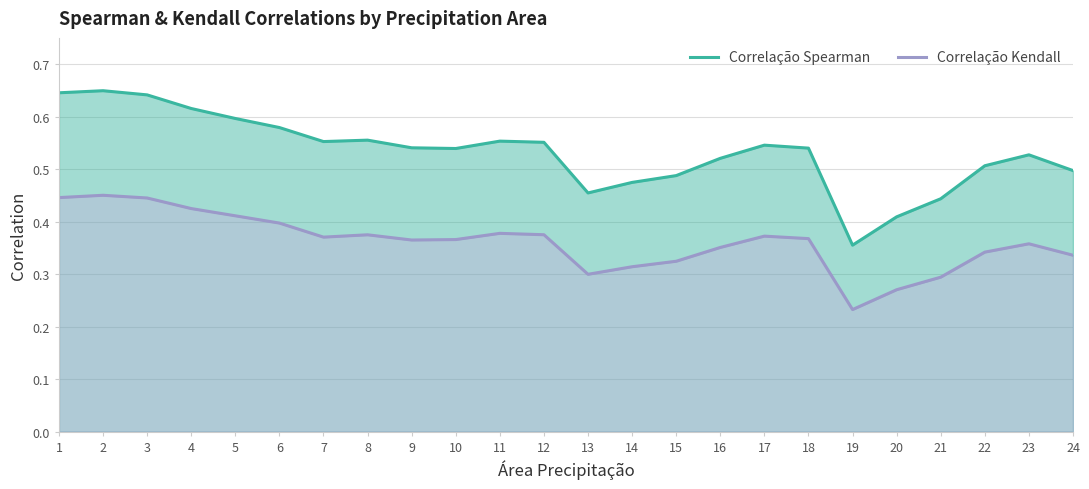

Reading left to right, what are all the values shown in this chart?

Correlação Spearman: 0.6	0.6	0.6	0.6	0.6	0.6	0.6	0.6	0.5	0.5	0.6	0.6	0.5	0.5	0.5	0.5	0.5	0.5	0.4	0.4	0.4	0.5	0.5	0.5
Correlação Kendall: 0.4	0.5	0.4	0.4	0.4	0.4	0.4	0.4	0.4	0.4	0.4	0.4	0.3	0.3	0.3	0.4	0.4	0.4	0.2	0.3	0.3	0.3	0.4	0.3